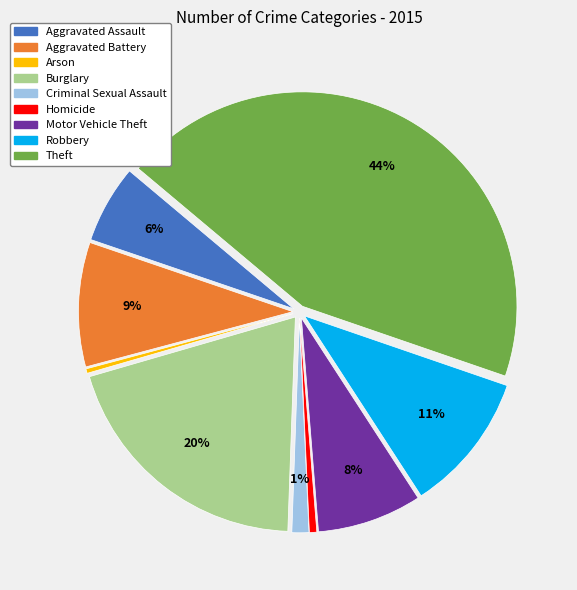

Is the sum of Motor Vehicle Theft and Robbery greater than half?

No